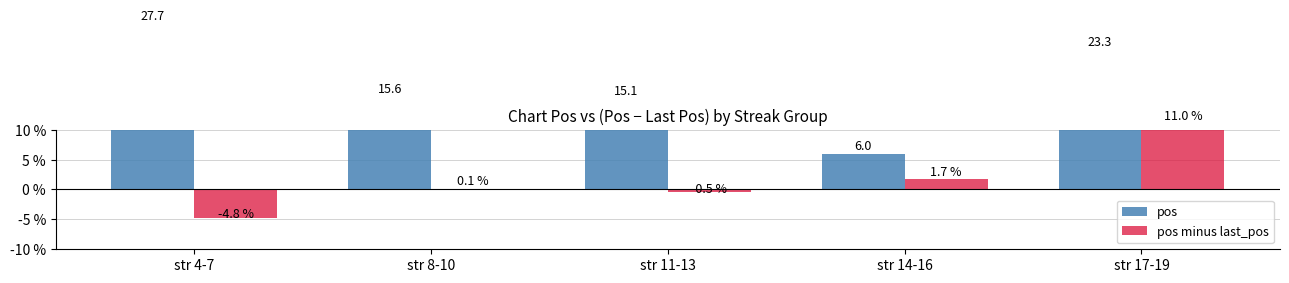

Reading left to right, list all the values displayed in this chart.

pos: 27.7	15.6	15.1	6.0	23.3
pos minus last_pos: -4.8	0.1	-0.5	1.7	11.0